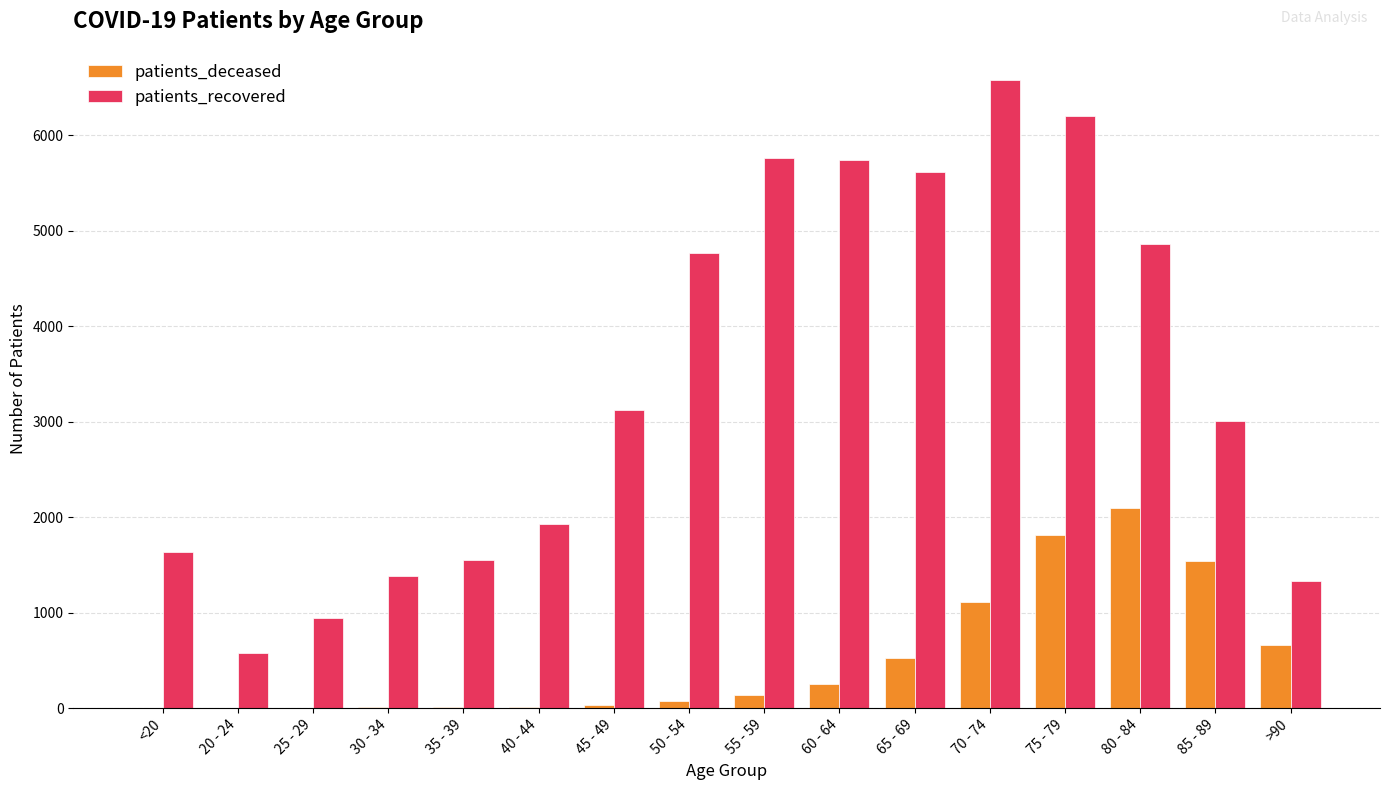

What is the sum of the patients_recovered values at 55 - 59 and 20 - 24?

6340